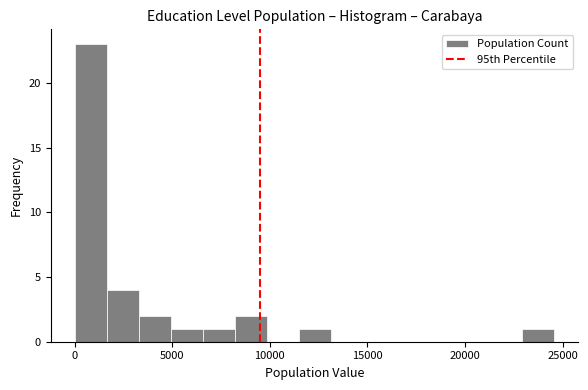

Read against the x-axis, roughly where is the centre of the tallest bar?

1000